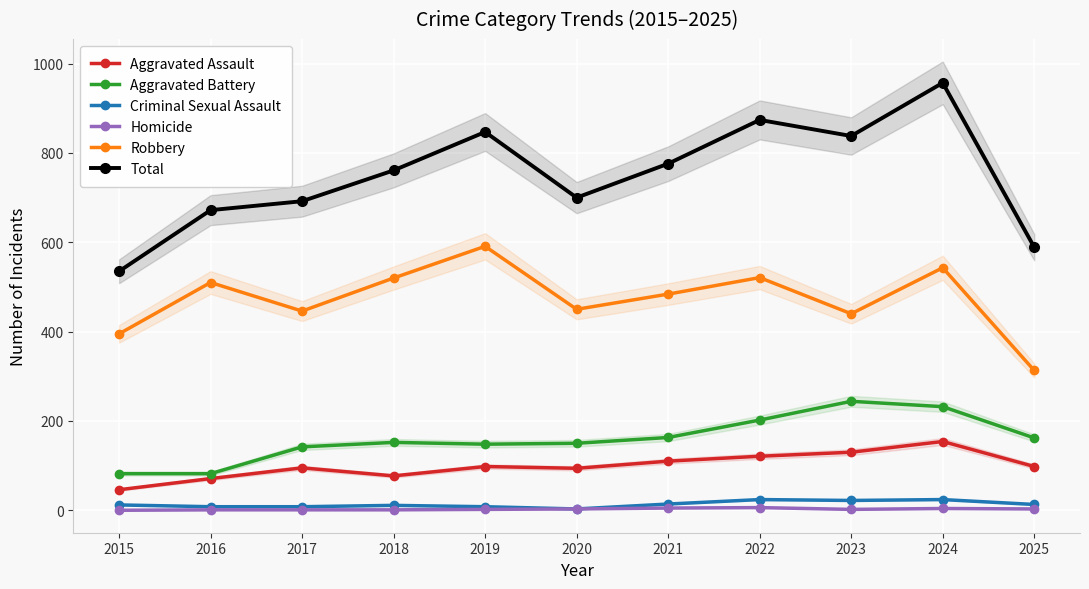

What is the value of the Aggravated Assault point at the 5th from the left?

98